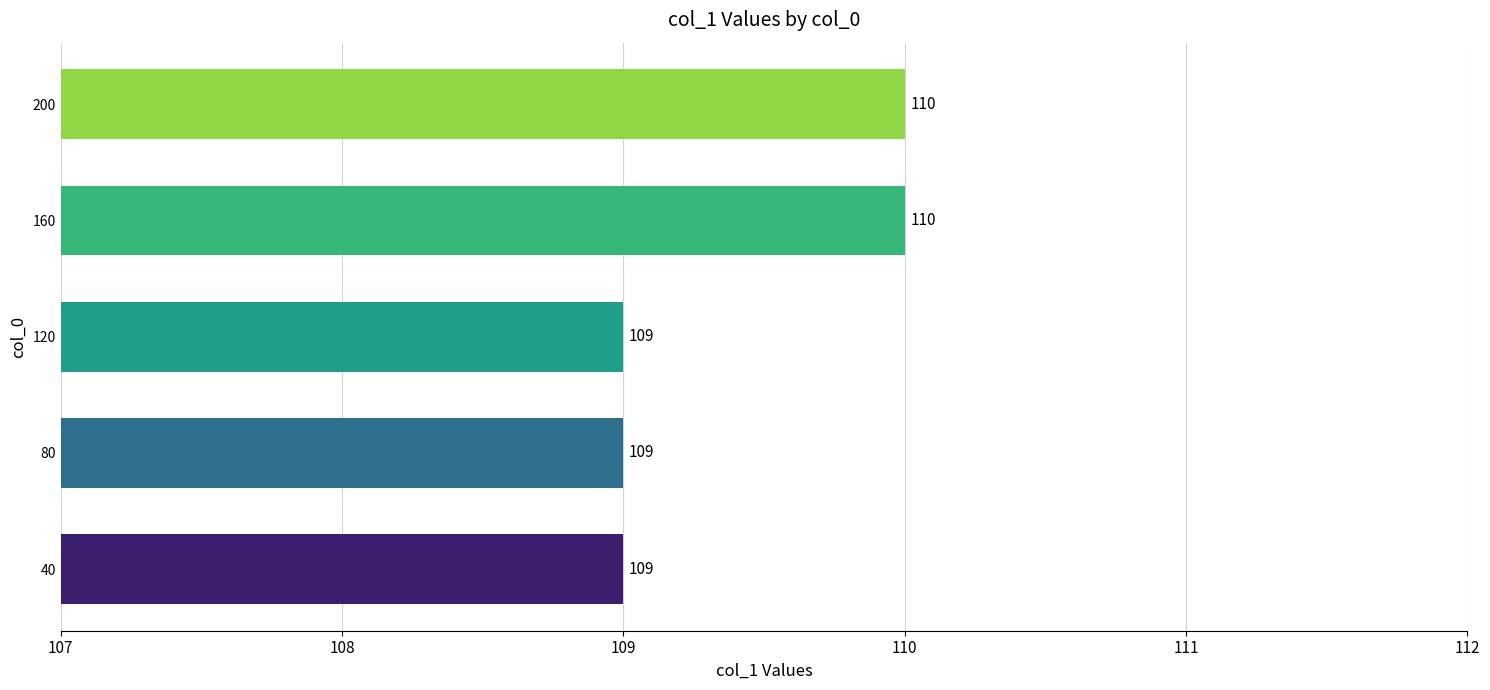

Count the number of values greater than 109.

2